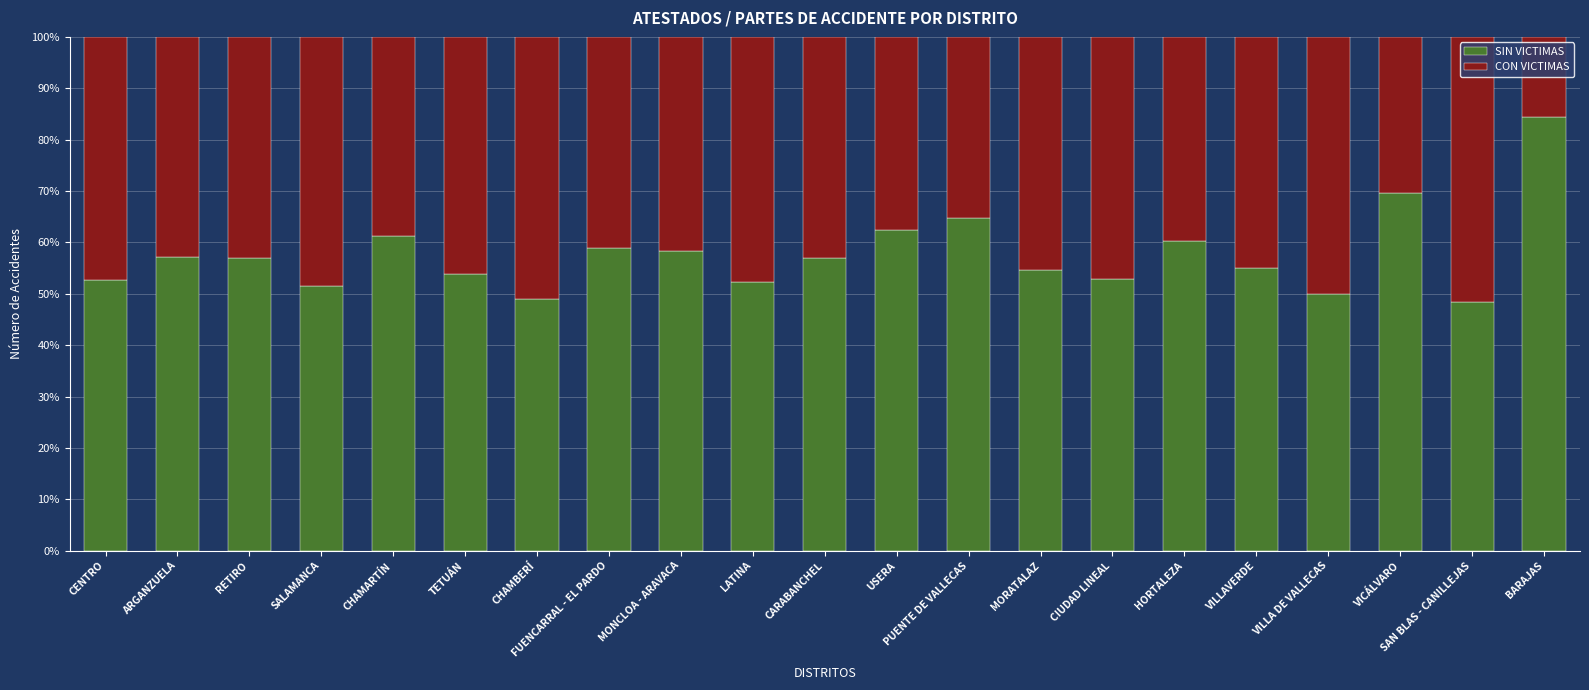

How many data points in SIN VICTIMAS are less than 56?

10